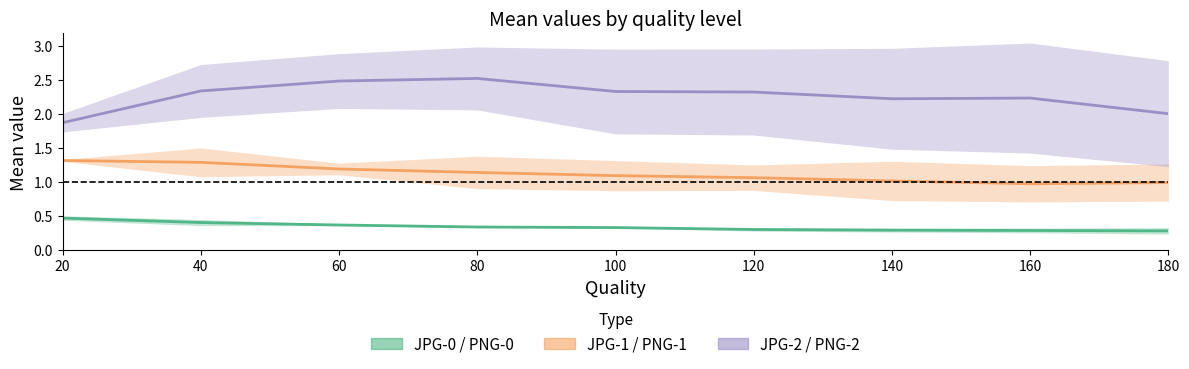

How many distinct data groups are displayed?

3